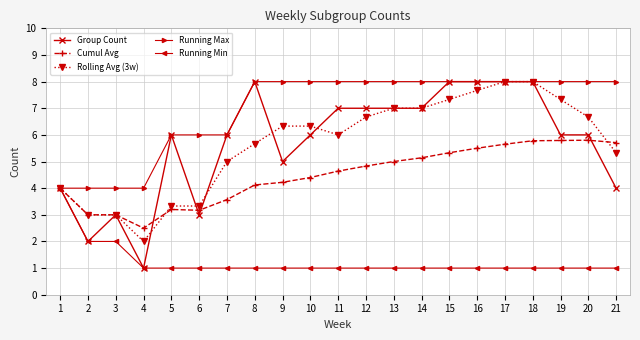

What is the value of the Running Min point at the 4th from the left?

1.0